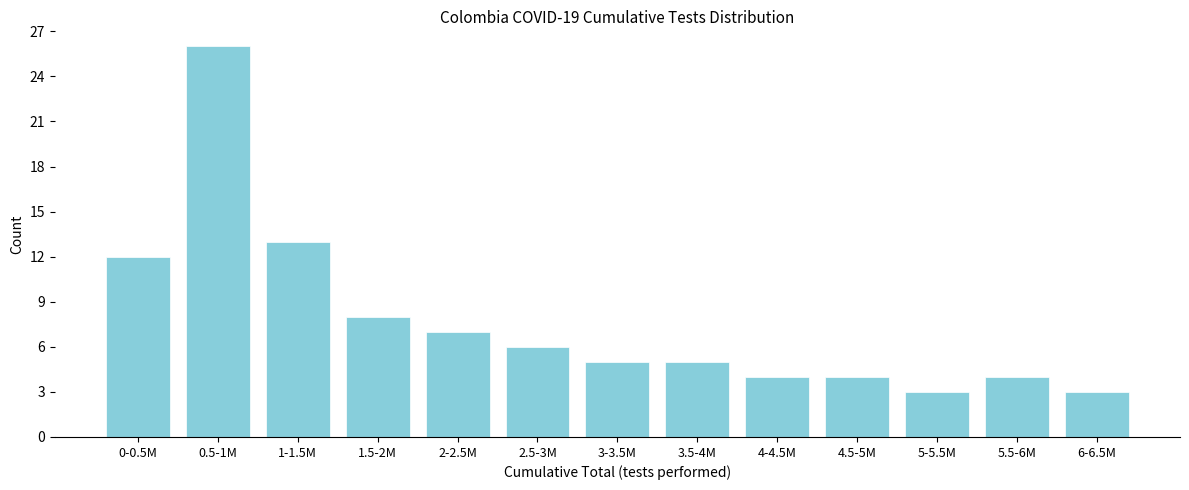

Reading left to right, list all the values displayed in this chart.

12	26	13	8	7	6	5	5	4	4	3	4	3